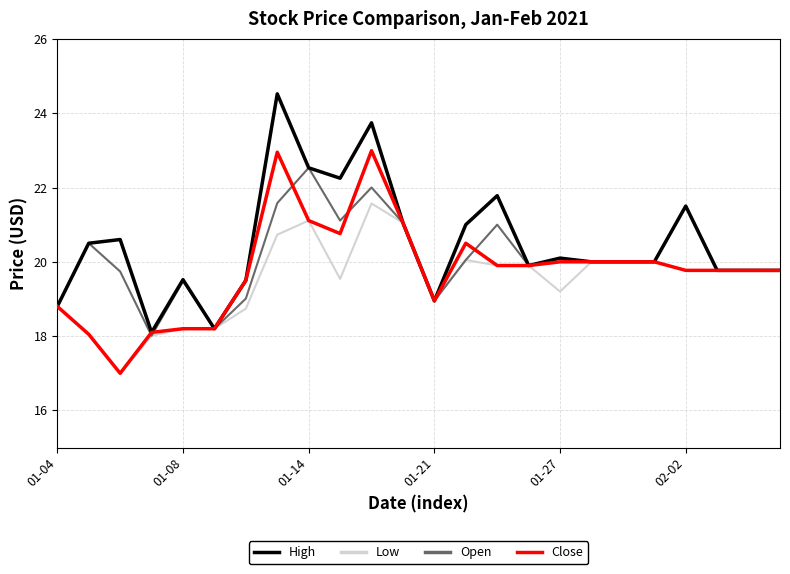

List the series in order of their peak value, lowest first.

Low, Open, Close, High